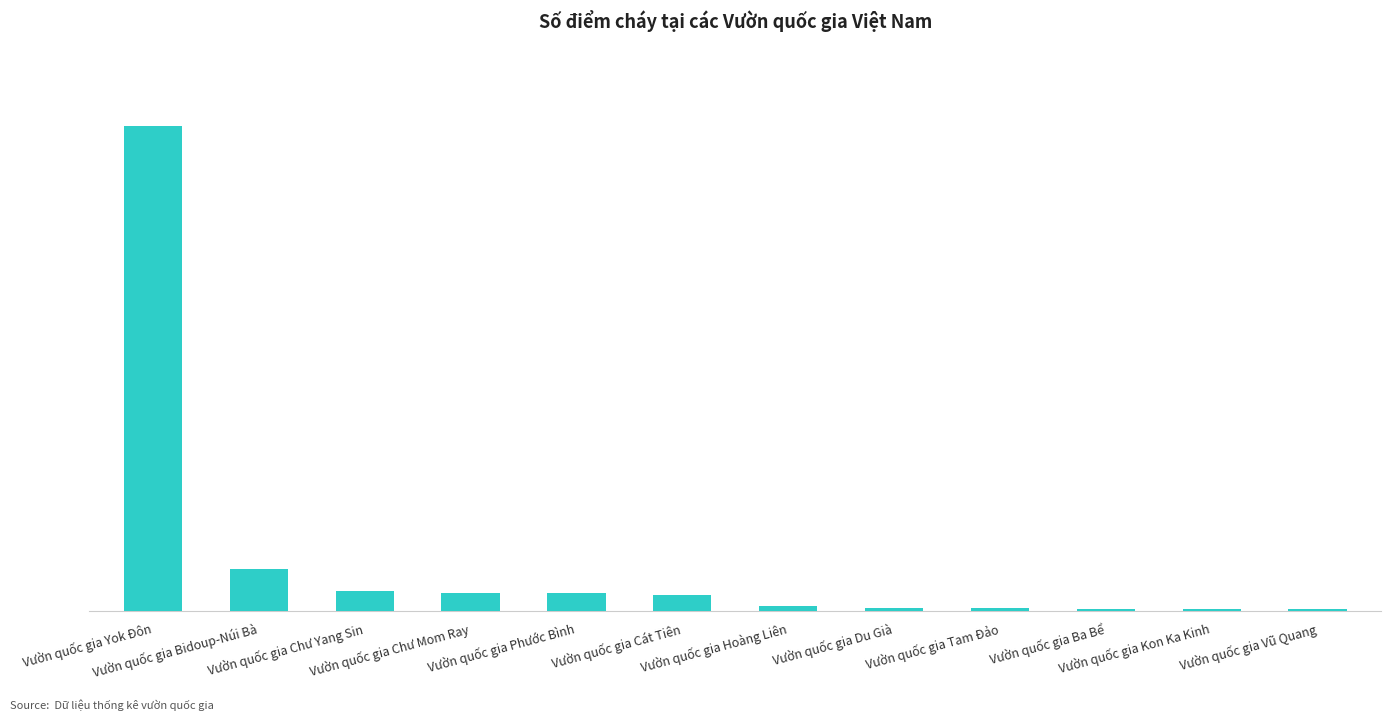

Reading left to right, transcribe all the data shown in this chart.

Vườn quốc gia Yok Đôn=264	Vườn quốc gia Bidoup-Núi Bà=23	Vườn quốc gia Chư Yang Sin=11	Vườn quốc gia Chư Mom Ray=10	Vườn quốc gia Phước Bình=10	Vườn quốc gia Cát Tiên=9	Vườn quốc gia Hoàng Liên=3	Vườn quốc gia Du Già=2	Vườn quốc gia Tam Đảo=2	Vườn quốc gia Ba Bể=1	Vườn quốc gia Kon Ka Kinh=1	Vườn quốc gia Vũ Quang=1